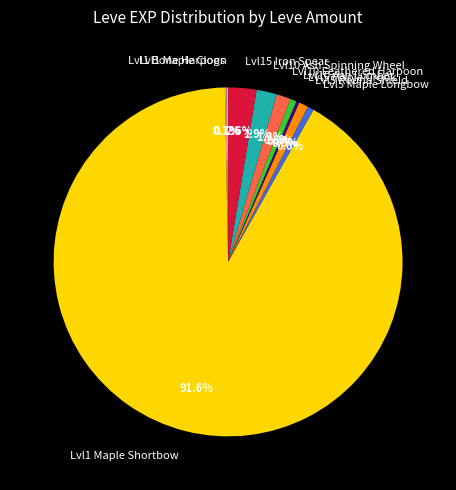

What percentage is NOT represented by Lvl5 Maple Longbow?

99.4%